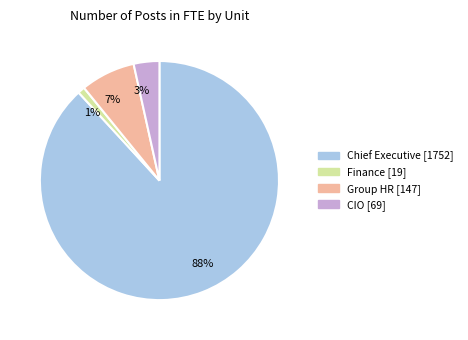

Between 88% and 7%, which is larger?

88%